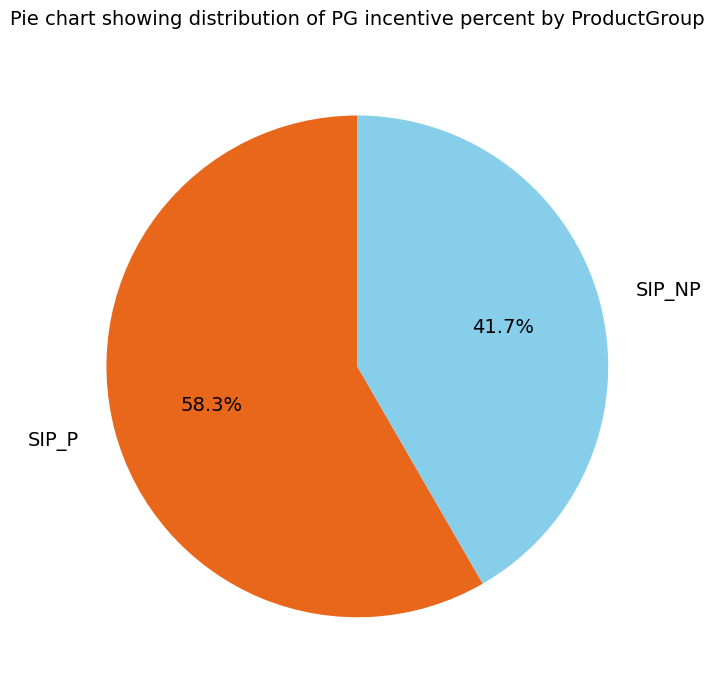

Is SIP_P the majority of the pie?

Yes